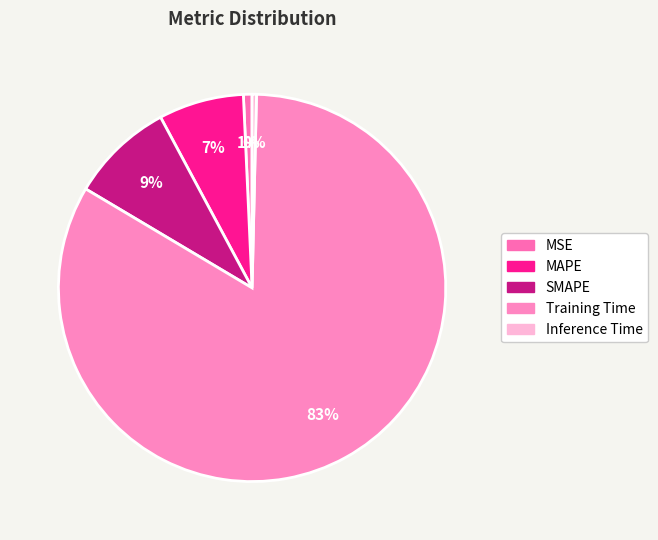

True or false: MAPE accounts for 7% of the total.

True